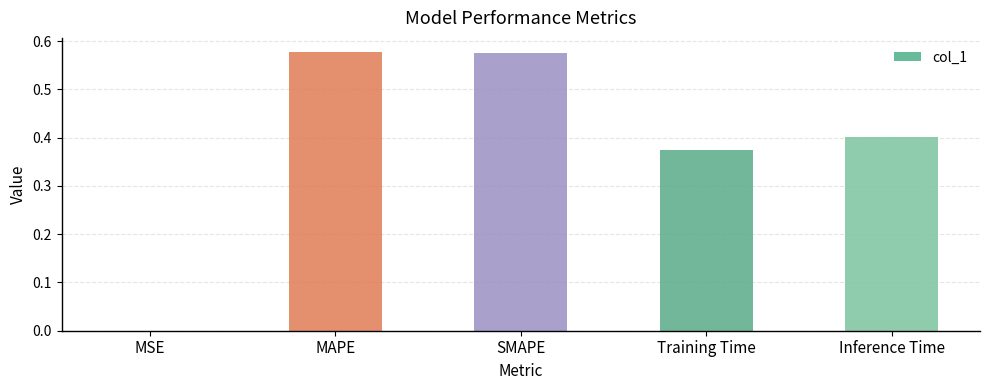

What is the sum of the values at Inference Time and SMAPE?

1.0